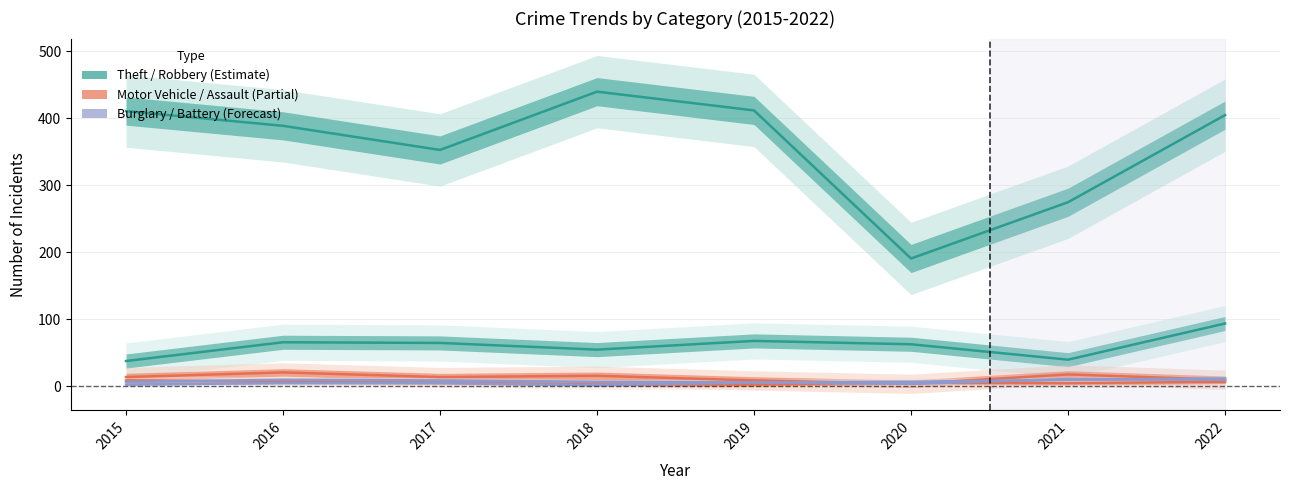

Between 2017 and 2015, which is larger?

2015